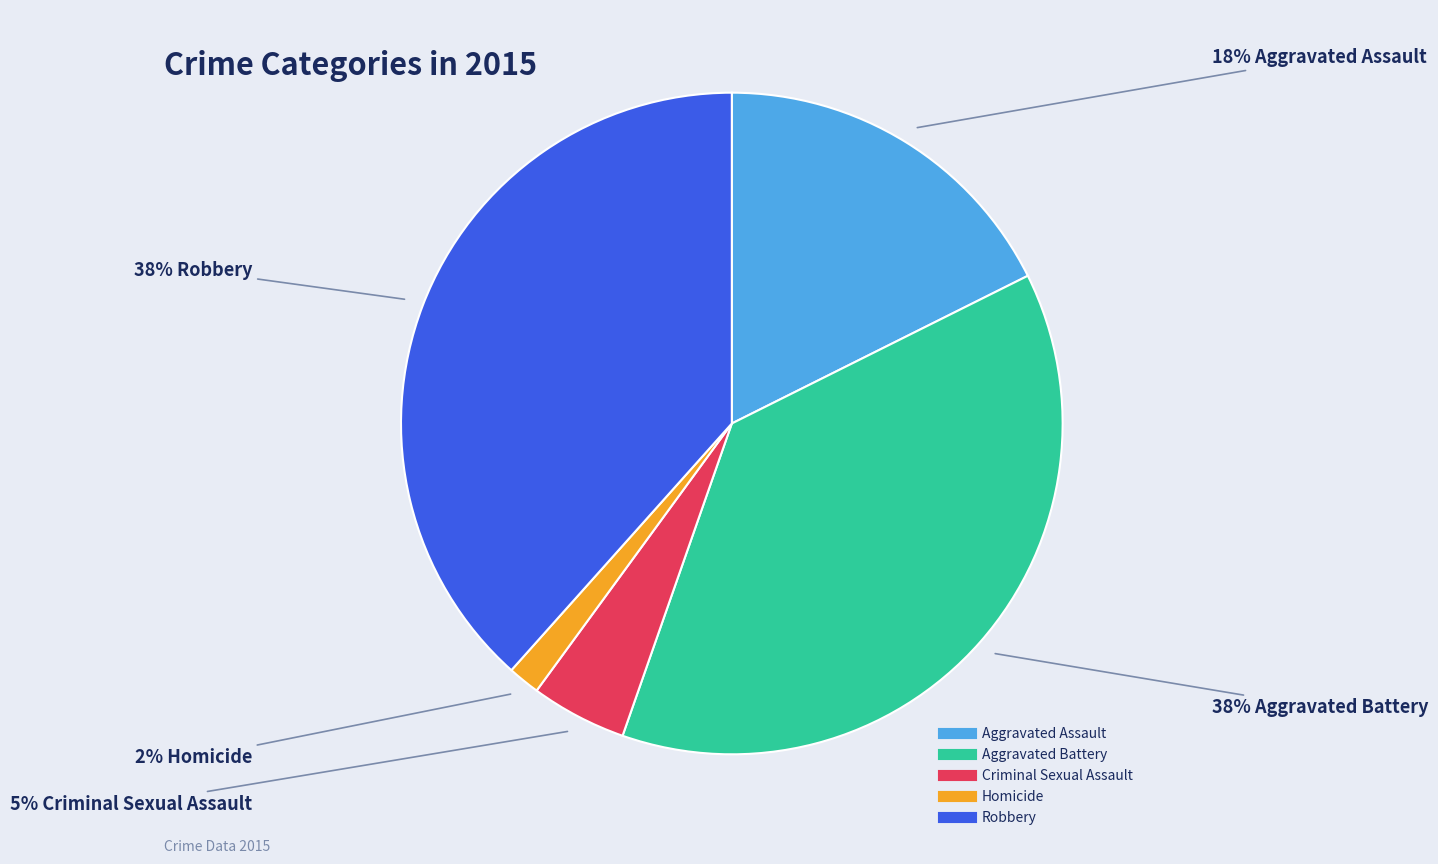

To the nearest percent, what portion does Criminal Sexual Assault represent?

5%